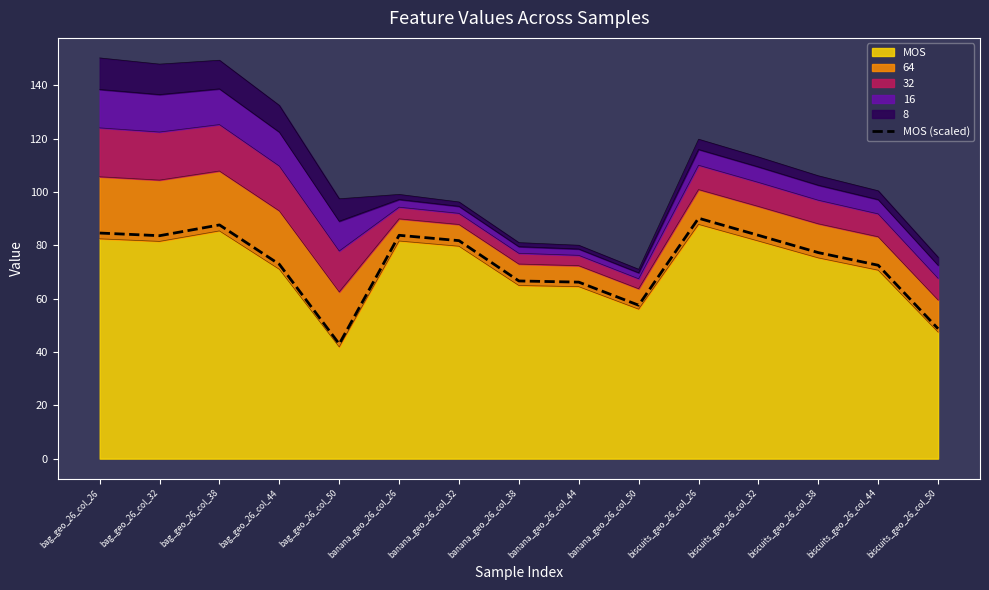

How many data points are above 77?

8